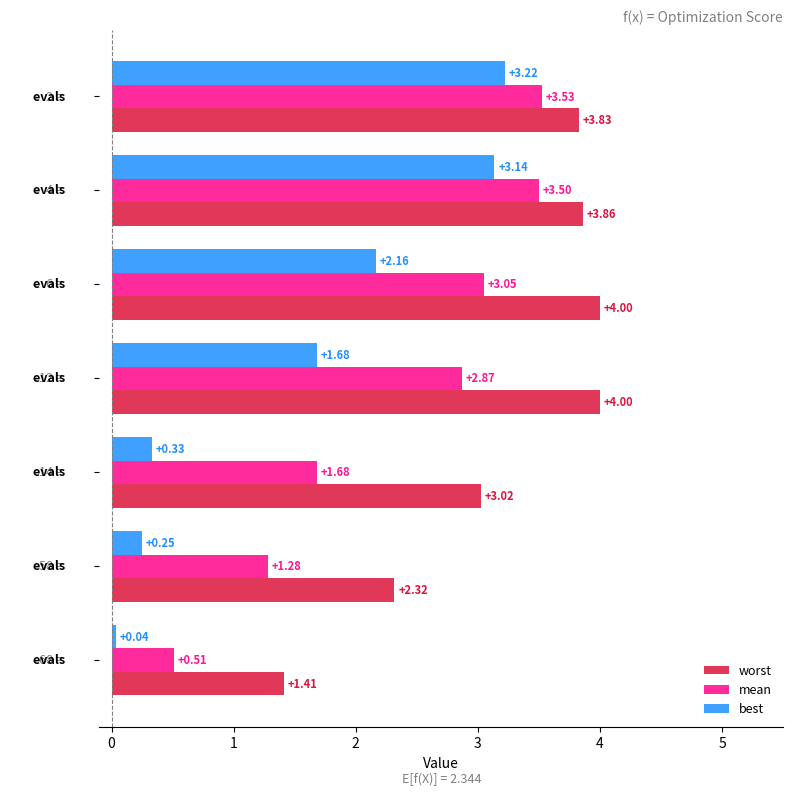

What are all the series names shown in the legend?

worst, mean, best